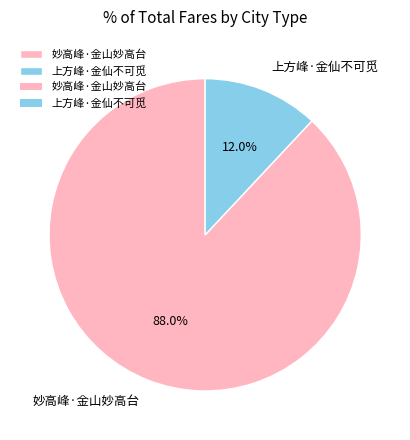

To the nearest percent, what is the average slice percentage?

50%